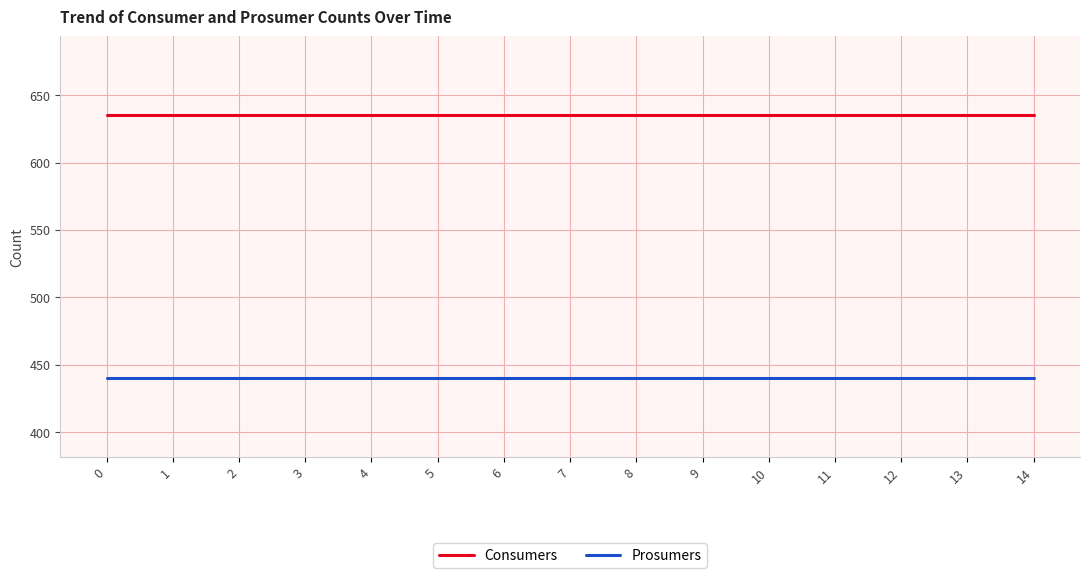

How many distinct data groups are displayed?

2